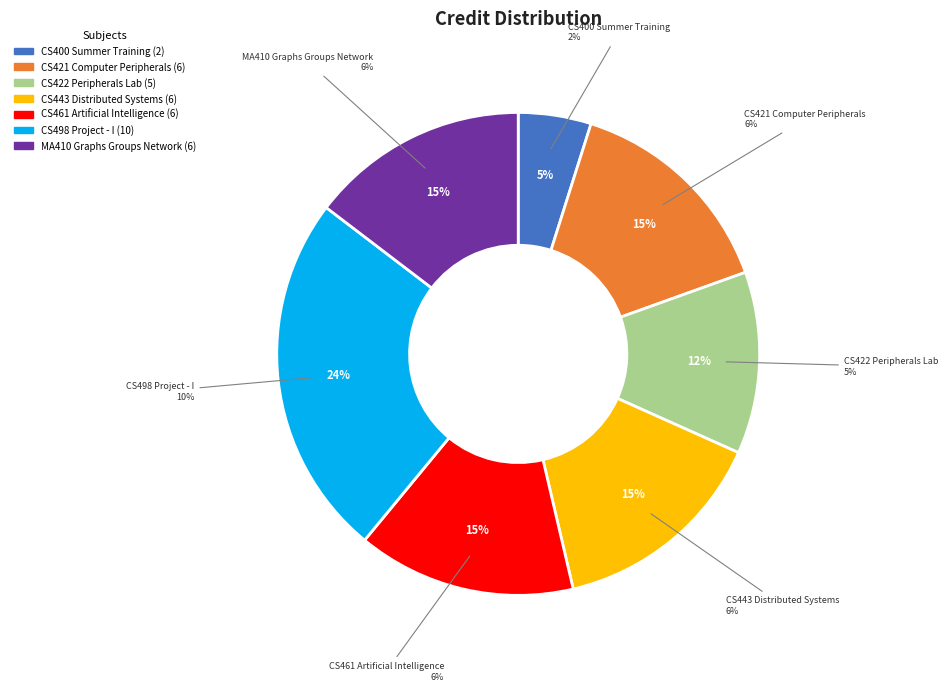

Combined, what portion of the pie is CS461 Artificial Intelligence and CS421 Computer Peripherals?

29.3%